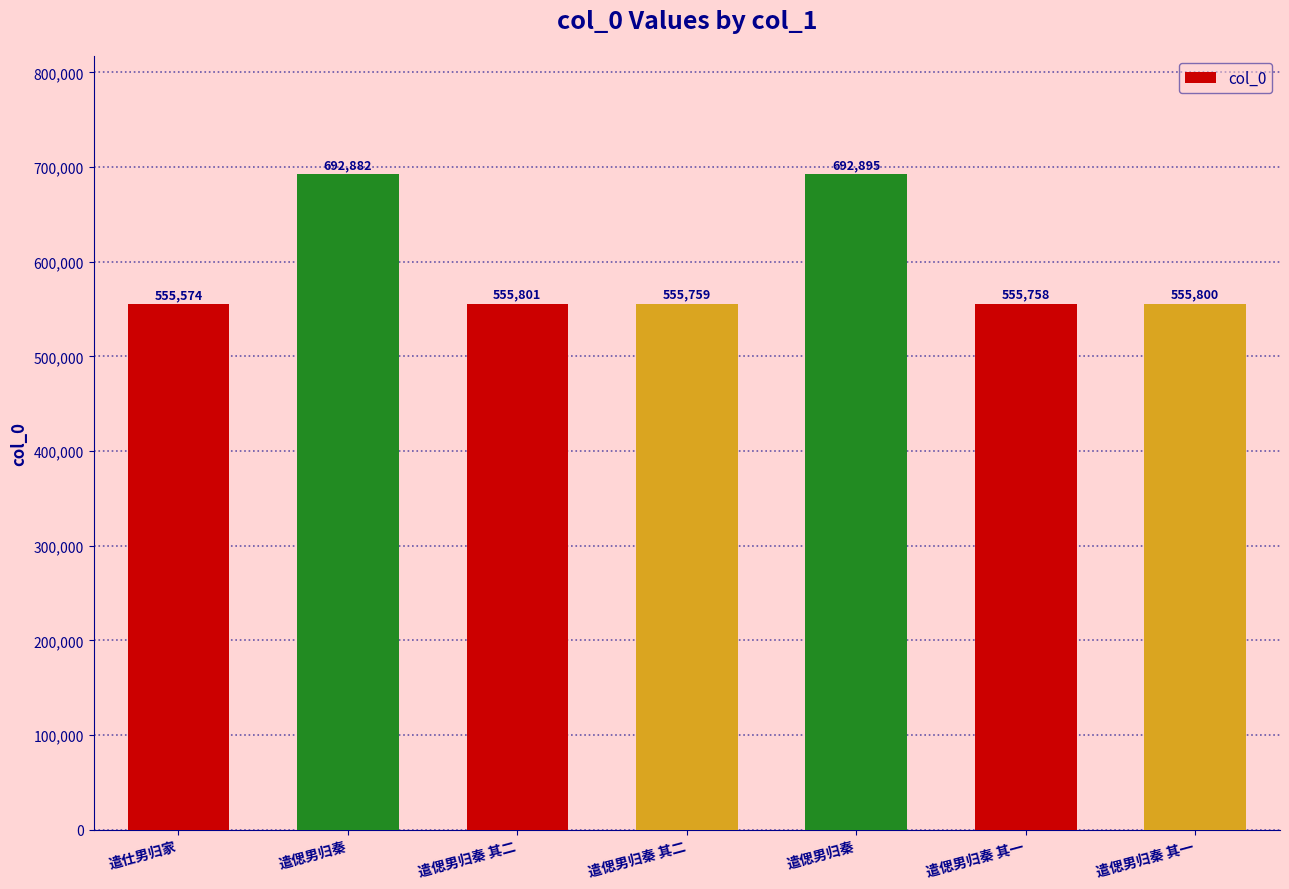

Reading left to right, transcribe all the data shown in this chart.

遣仕男归家=555574	遣偲男归秦=692882	遣偲男归秦 其二=555801	遣偲男归秦 其二=555759	遣偲男归秦=692895	遣偲男归秦 其一=555758	遣偲男归秦 其一=555800